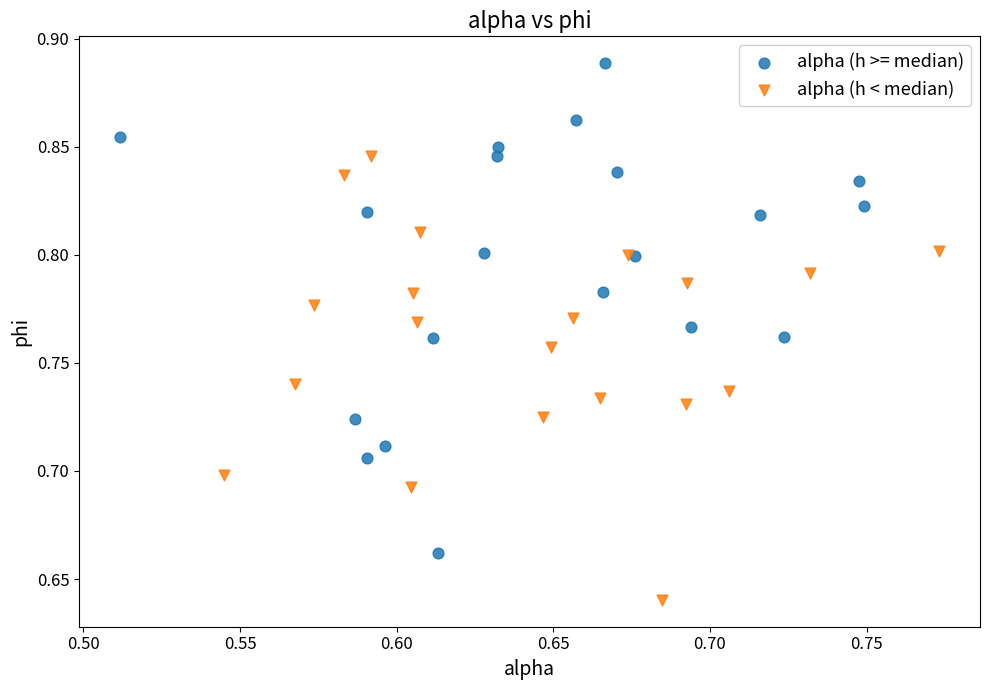

Which series reaches the minimum Y coordinate?

alpha (h < median)